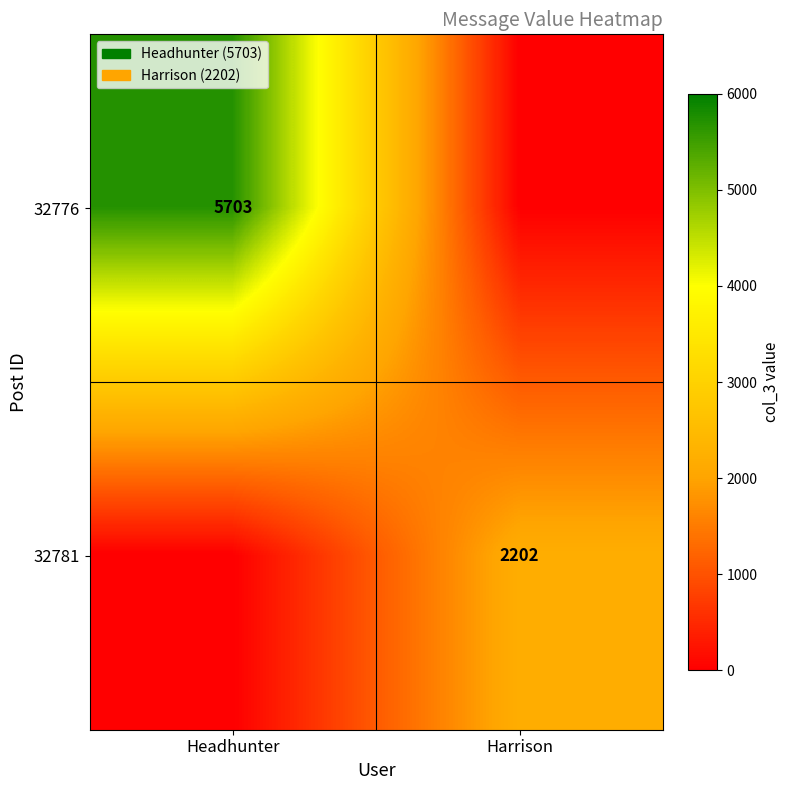

At which category is the sum across all series the highest?

Headhunter